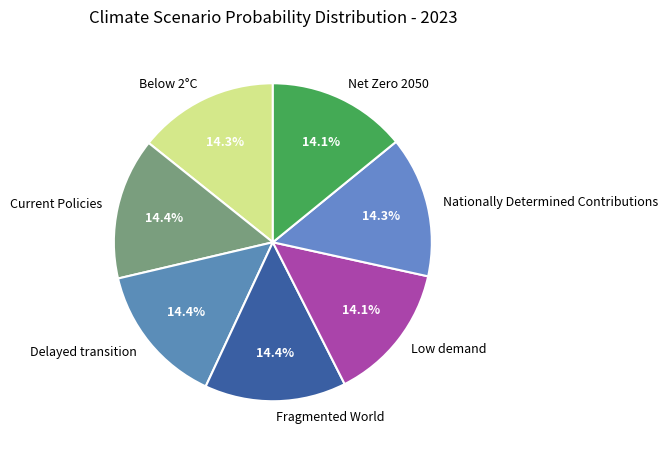

To the nearest percent, what percentage of the pie is Fragmented World?

14%